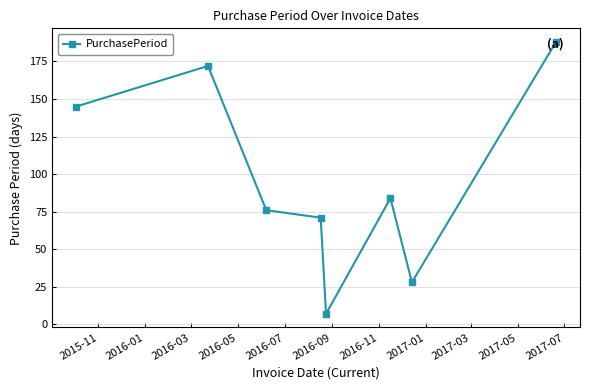

What is the difference between the maximum and minimum values?

181